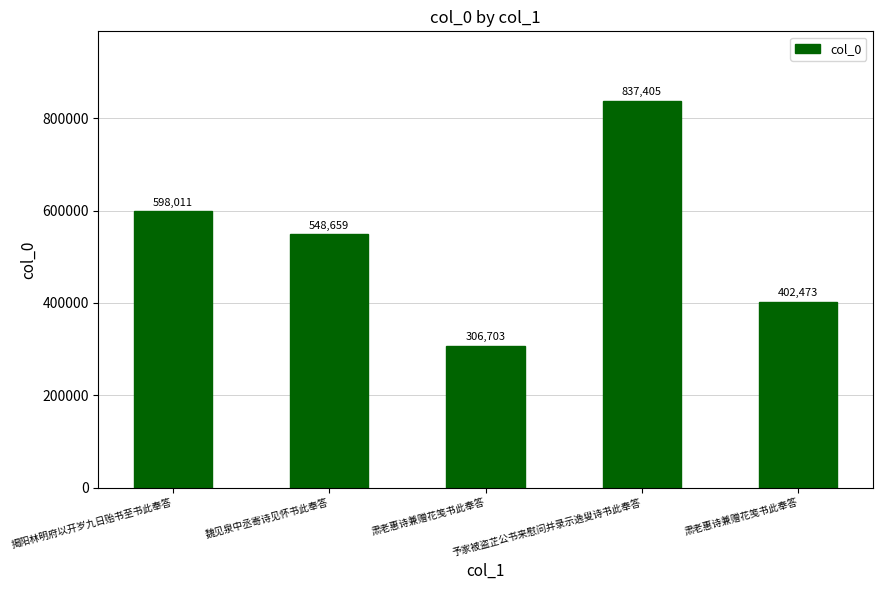

What is the label of the 1st bar from the left?

揭阳林明府以开岁九日贻书至书此奉答